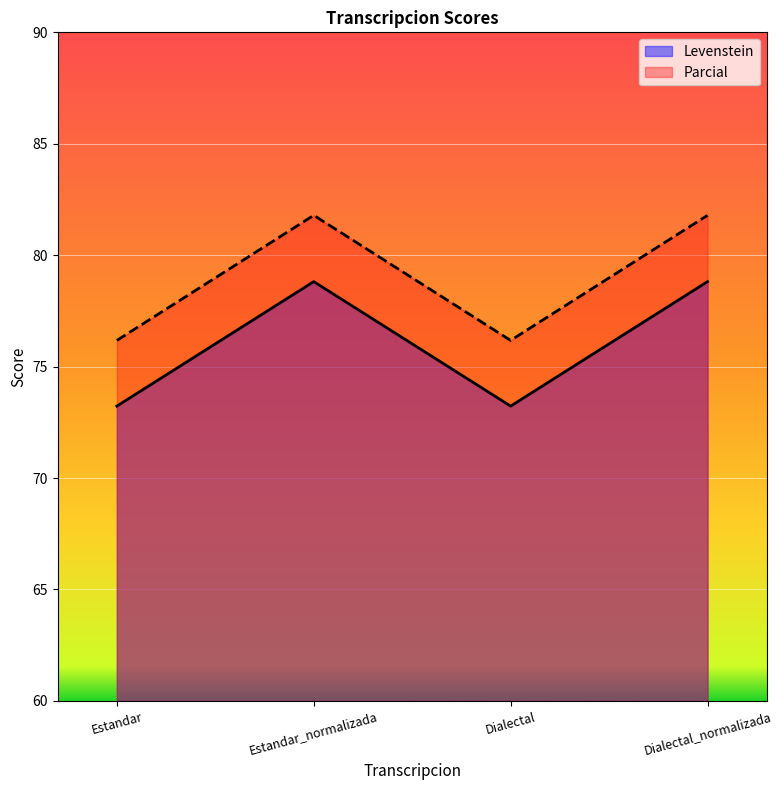

Which label corresponds to the largest value in the chart?

Estandar_normalizada